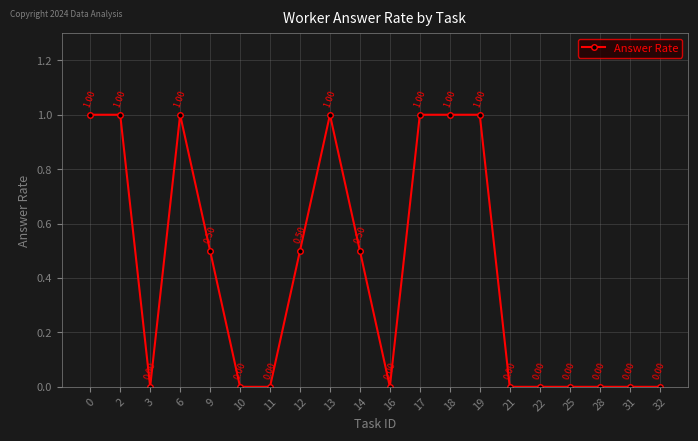

What is the value of the 1st point from the left?

1.0